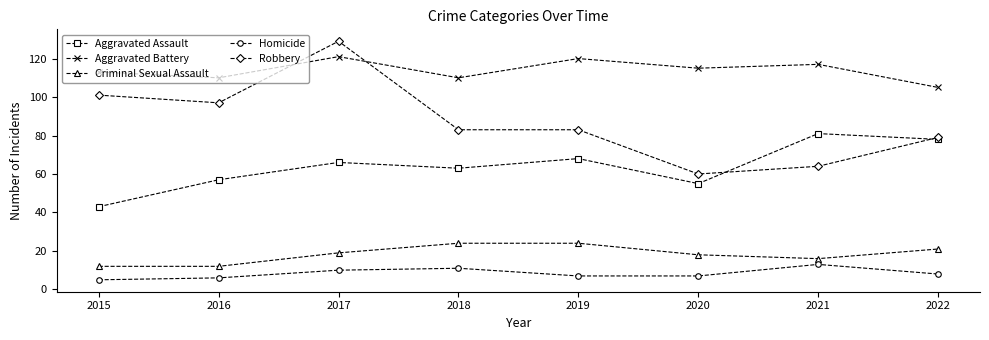

At which category does Robbery reach its first local valley?

2016